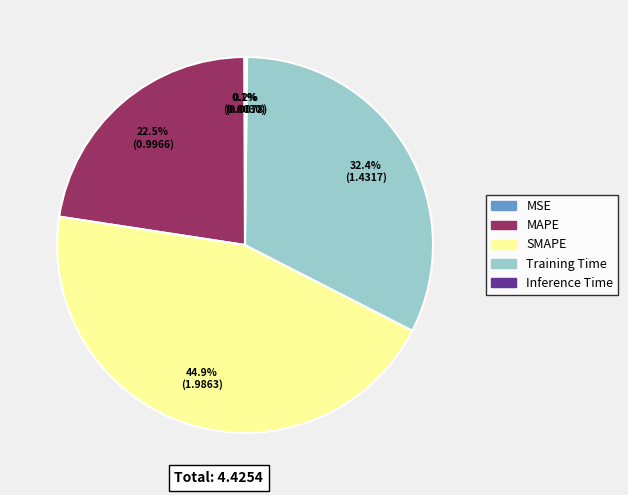

What percentage is NOT represented by Training Time?

67.6%